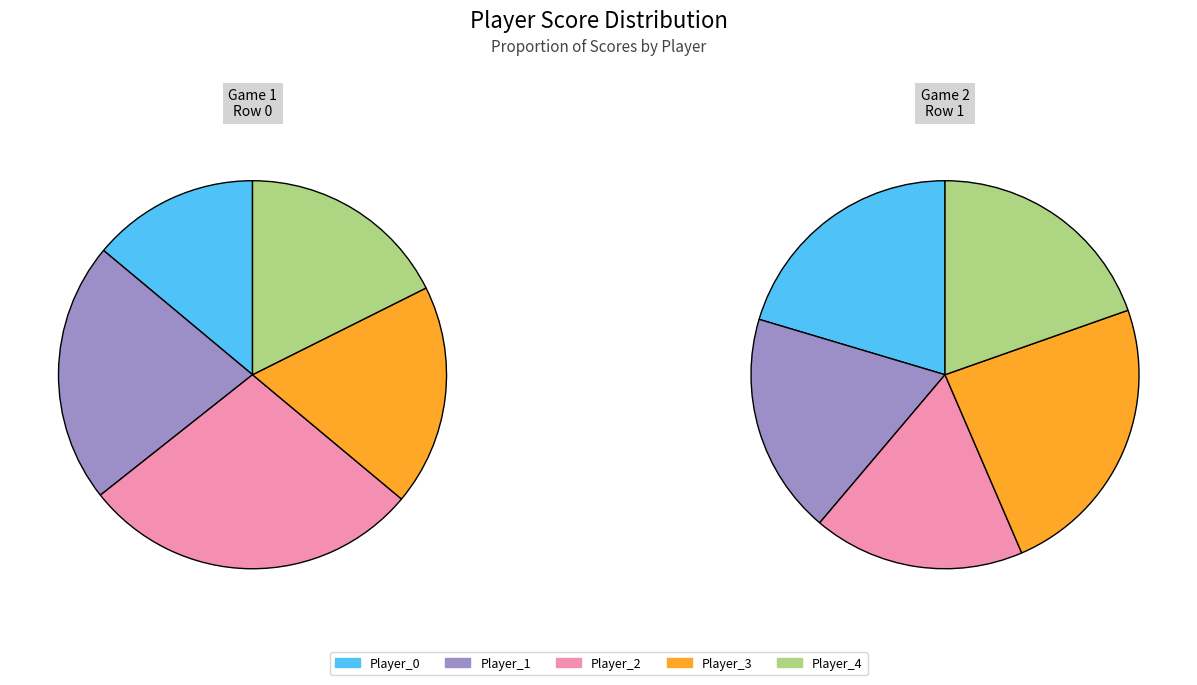

What is the smallest slice in the pie chart?

Player_0